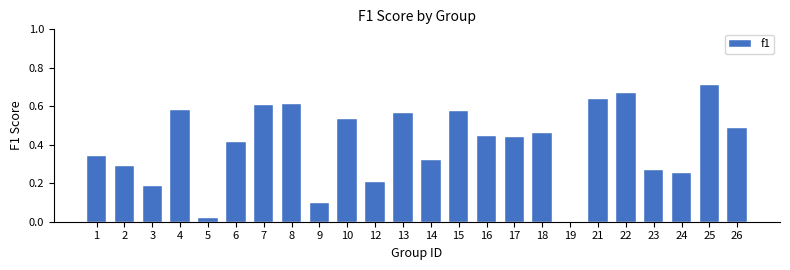

At which category does the chart reach its peak across all series?

25